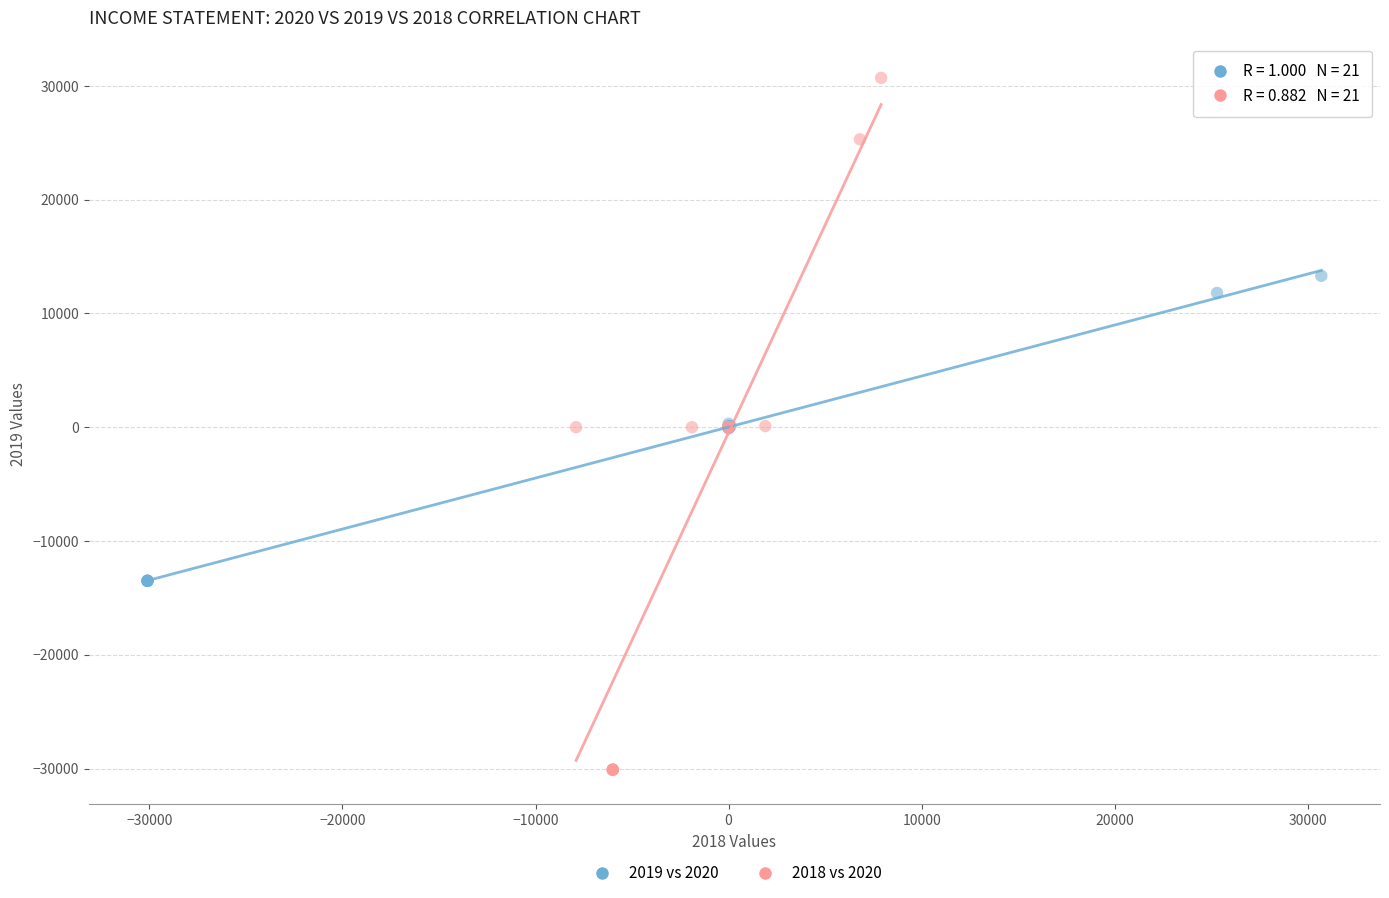

Which series contains the lowest Y value?

2018 vs 2020